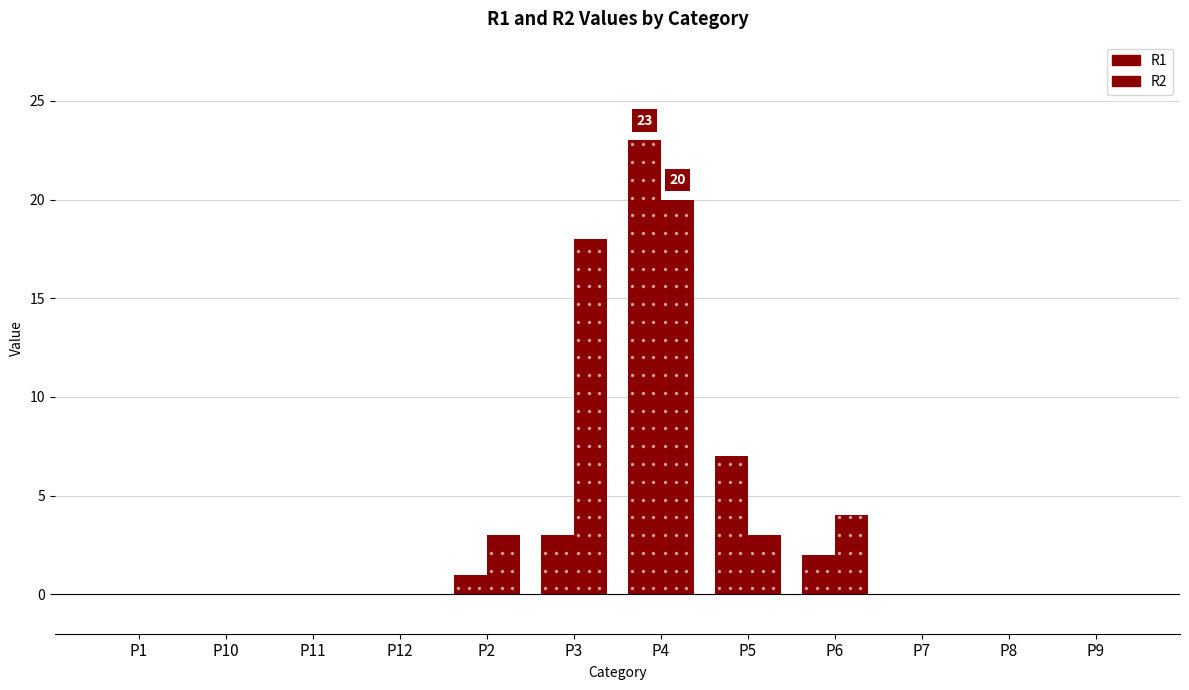

How many bars are there in each group?

2